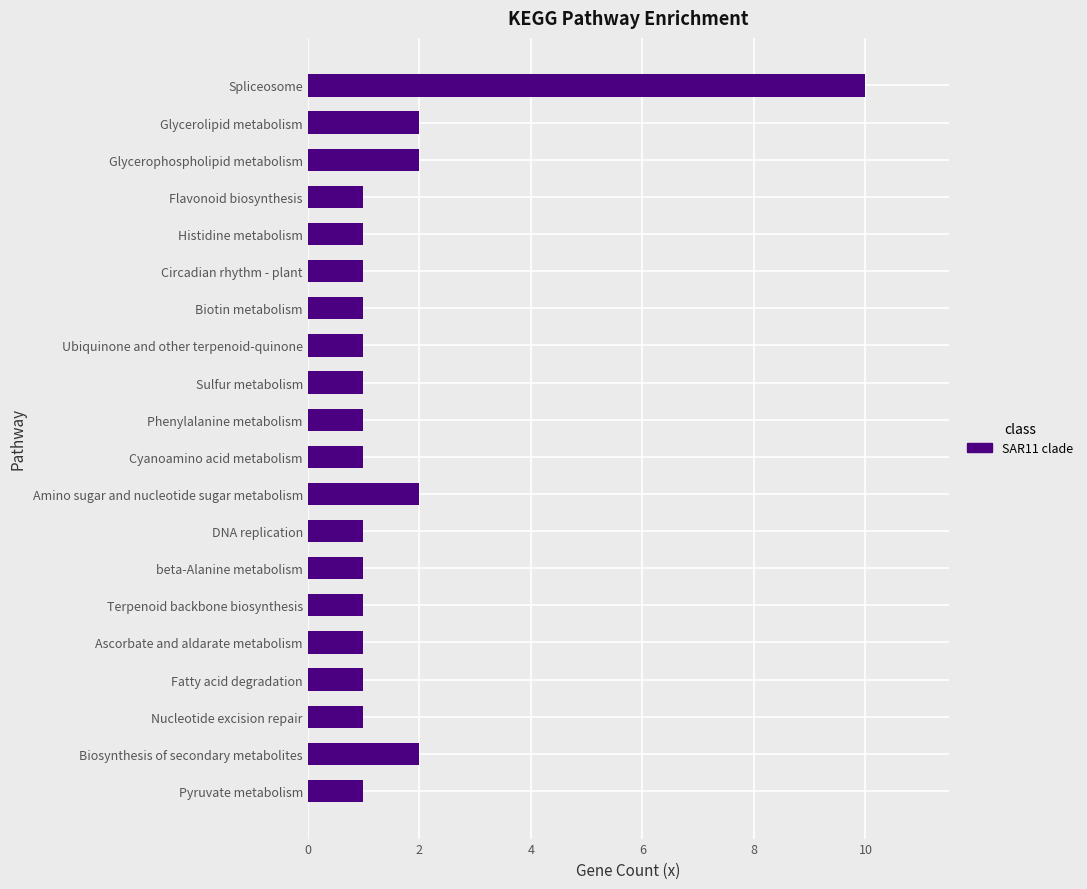

What is the difference between the second highest and second lowest values?

1